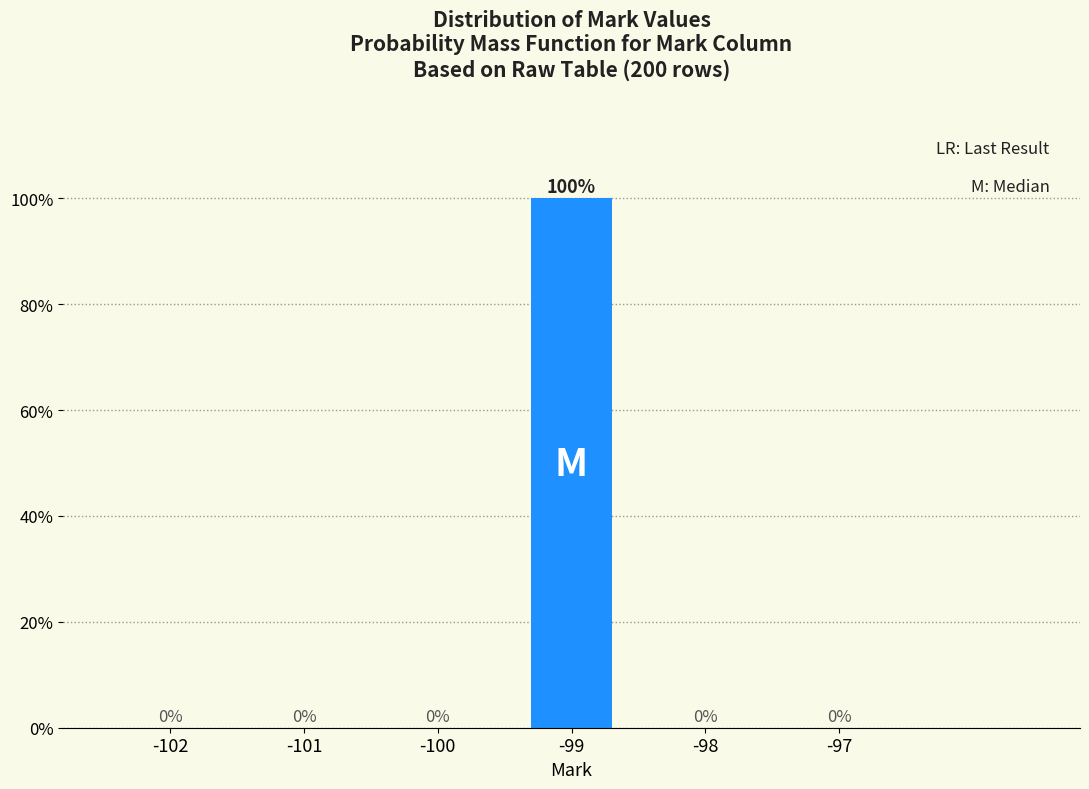

Reading left to right, transcribe all the data shown in this chart.

-102=0	-101=0	-100=0	-99=100	-98=0	-97=0